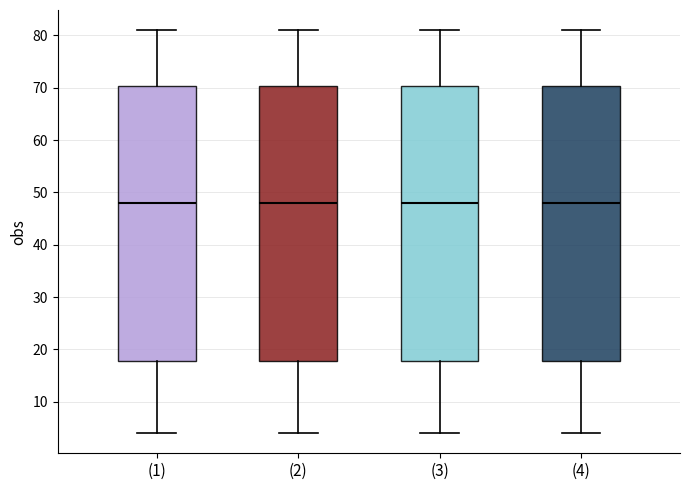

Reading left to right, transcribe this box plot: for each box, give where its median line is, the range the box spans, and where its two whiskers end, as read against the y-axis. The values are not printed on the chart, so give them approximately, as read against the axis.

(1): median 48, box 18 to 70, whiskers 4 to 81
(2): median 48, box 18 to 70, whiskers 4 to 81
(3): median 48, box 18 to 70, whiskers 4 to 81
(4): median 48, box 18 to 70, whiskers 4 to 81